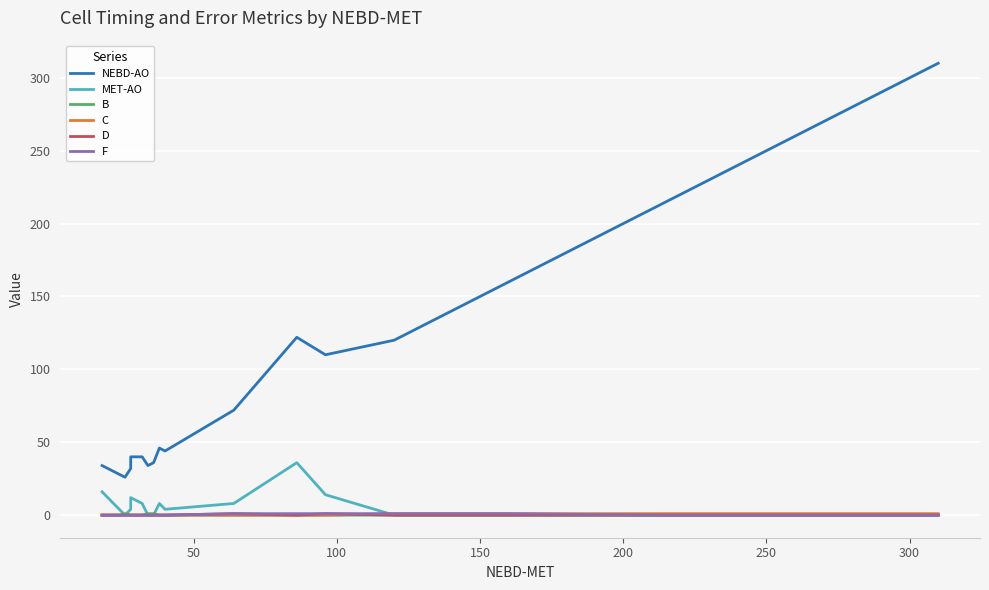

What is the difference between the maximum and second lowest values in the B series?

1